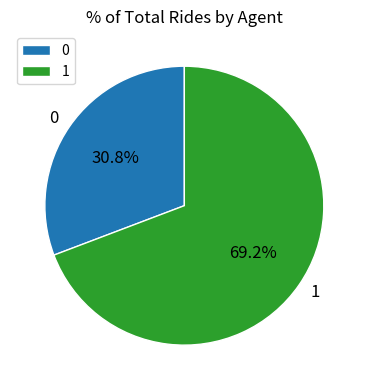

Is the sum of 1 and 0 greater than half?

Yes